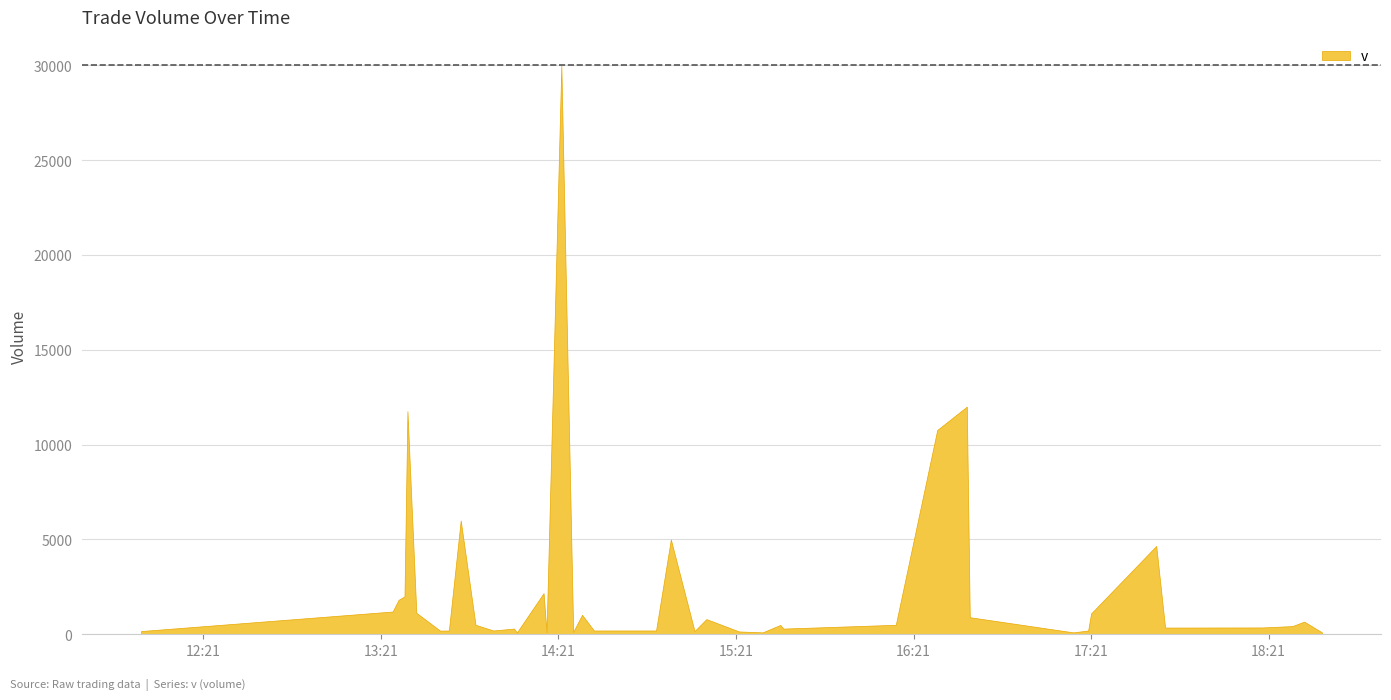

Does the chart have visible grid lines?

Yes